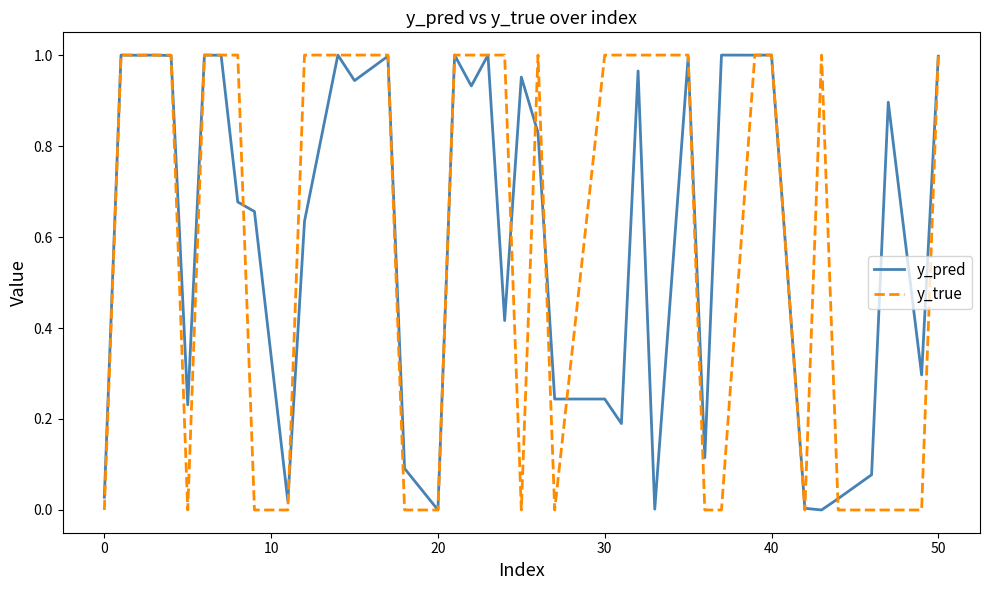

Rank the series by their average value, from highest to lowest.

y_true, y_pred